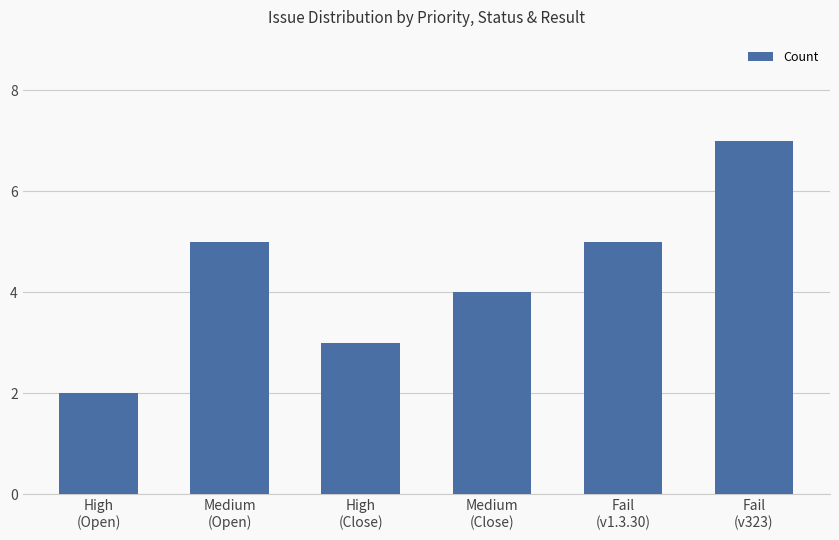

Which category has the lowest value across all series?

High
(Open)